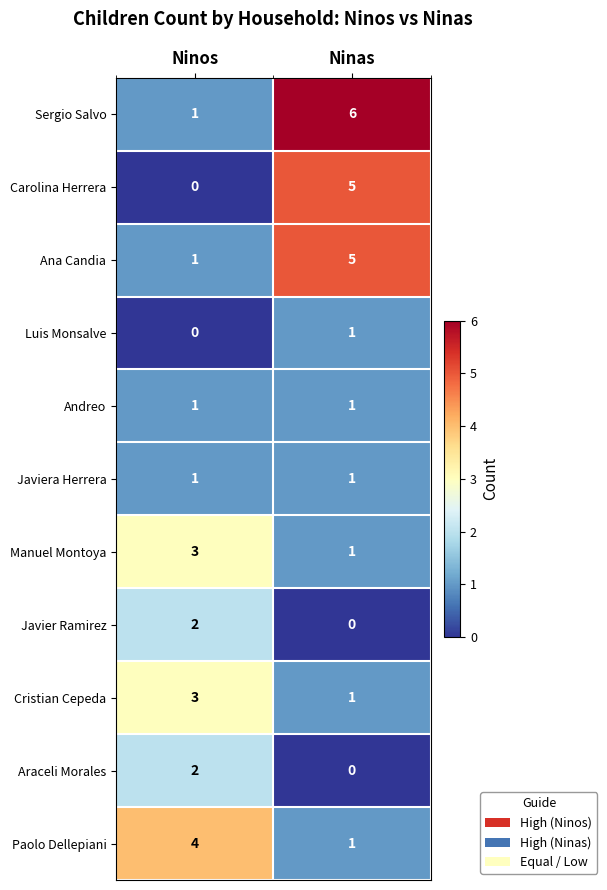

Which series has the largest total across all categories?

Sergio Salvo